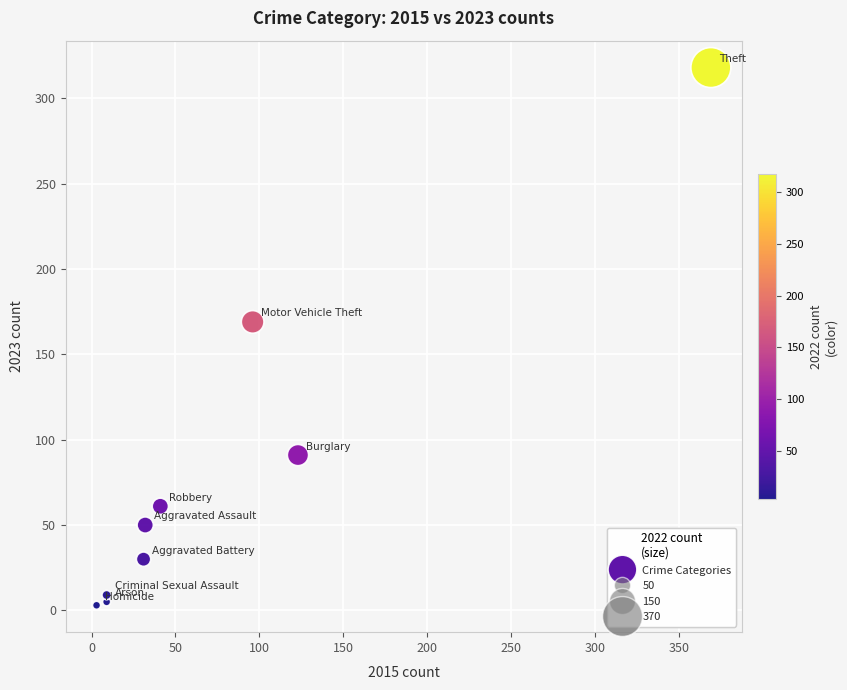

What is the range of X values (max minus min)?

366